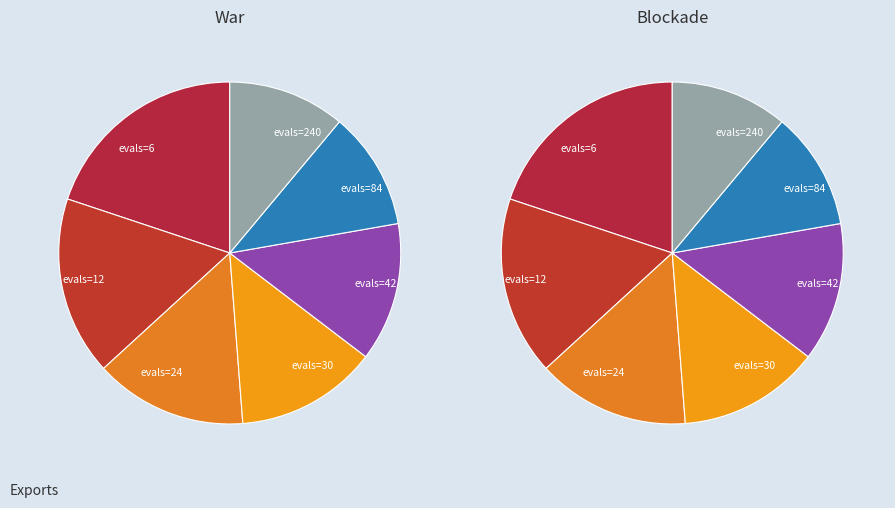

How many slices are in this pie chart?

7